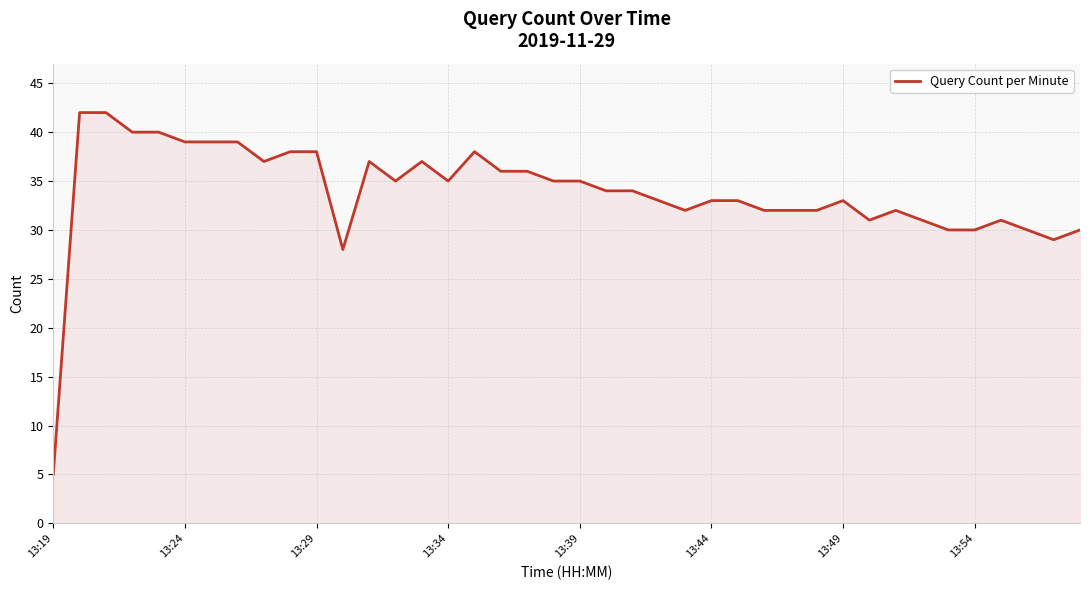

What is the maximum value shown in the chart?

42